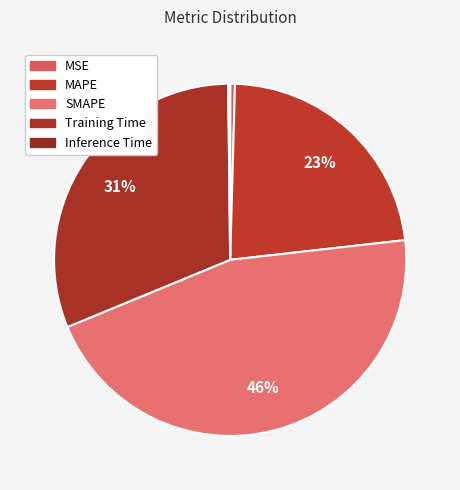

What is the total percentage of Inference Time and MSE?

0.6%